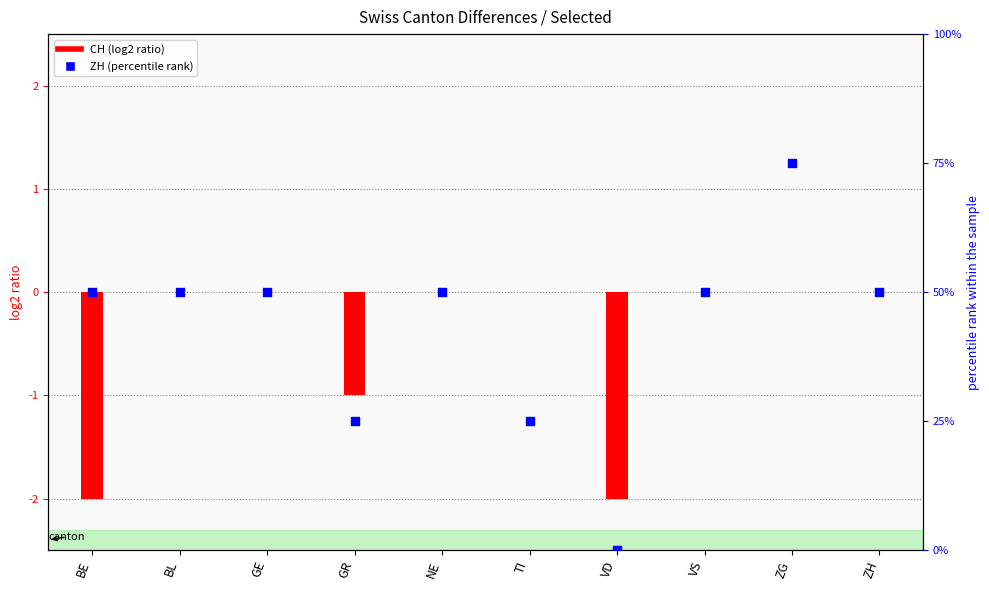

What are all the series names shown in the legend?

CH, ZH